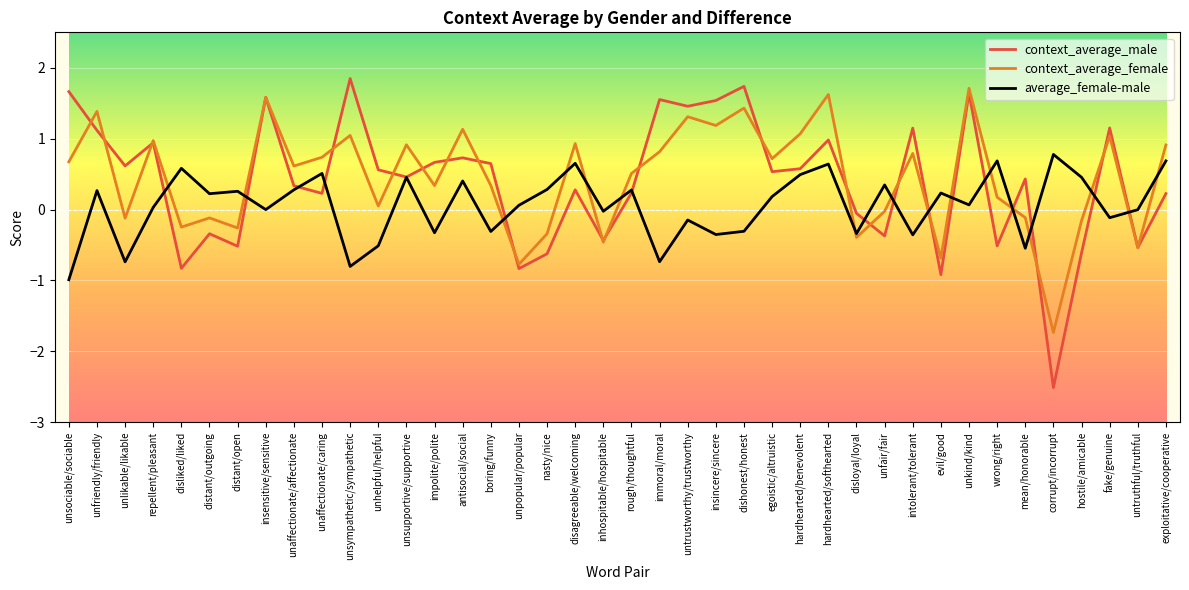

What position from the left is egoistic/altruistic?

26